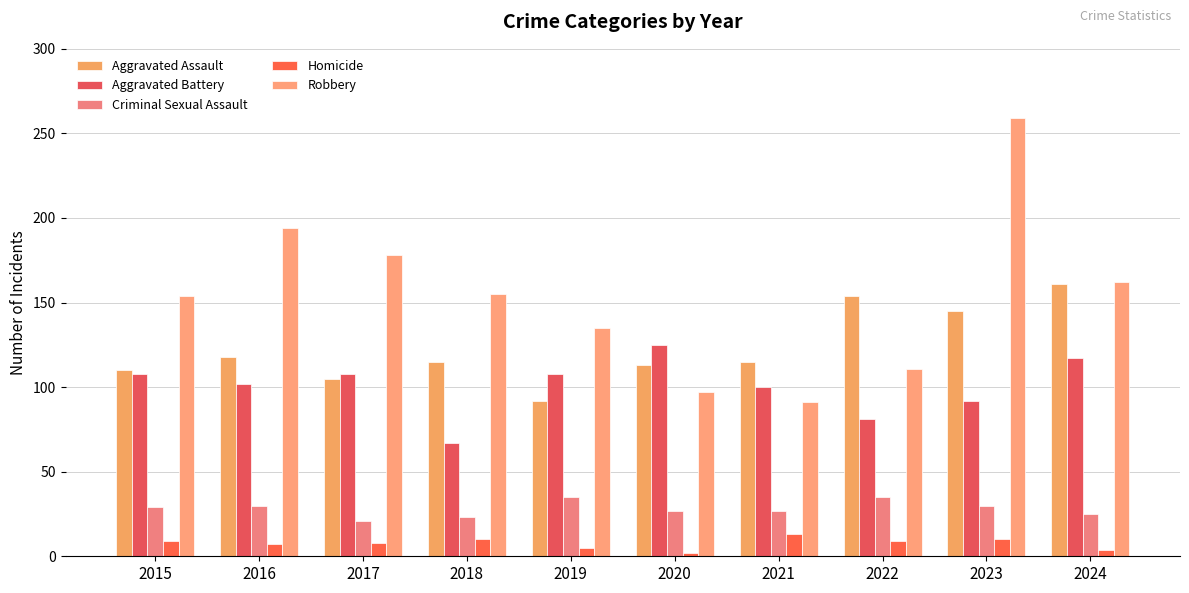

Is the value of Aggravated Assault at 2015 greater than the value of Homicide at 2016?

Yes